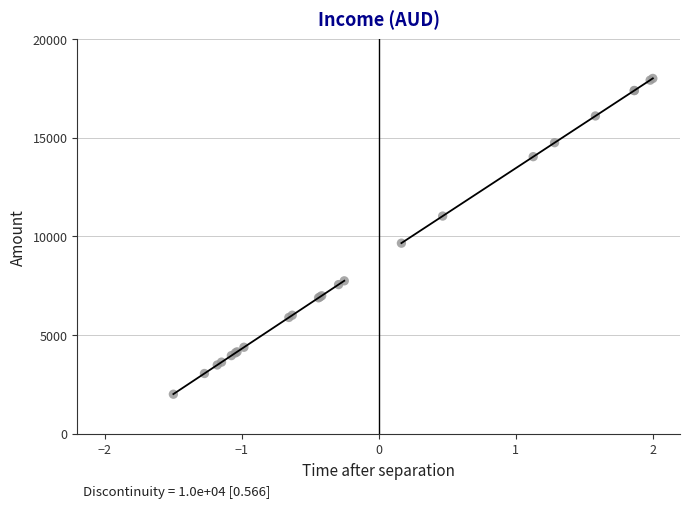

What Y value in the scatter plot is closest to 10000?

9652.5